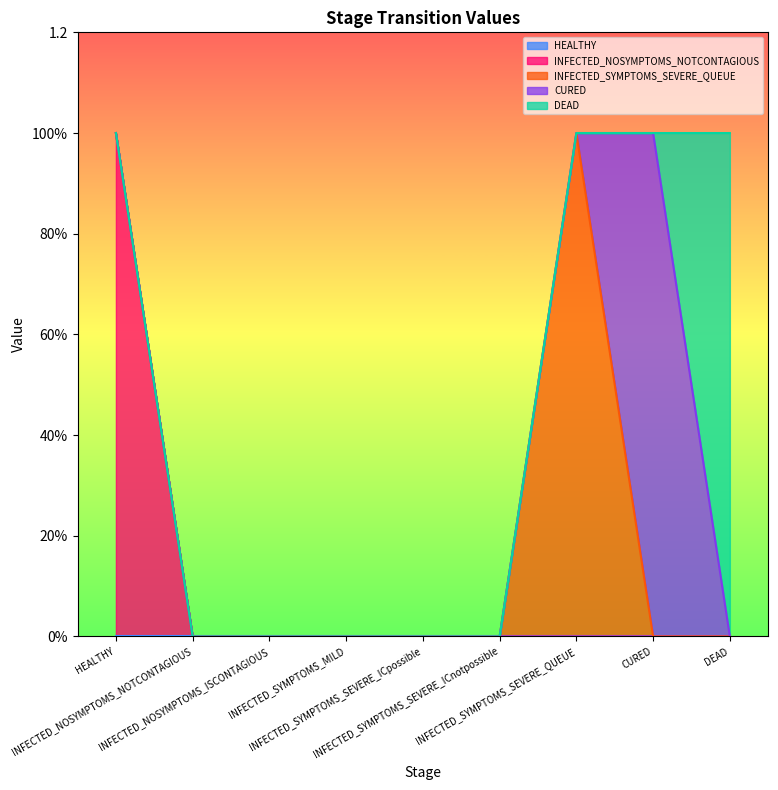

List the series in order of their peak value, highest first.

INFECTED_NOSYMPTOMS_NOTCONTAGIOUS, INFECTED_SYMPTOMS_SEVERE_QUEUE, CURED, DEAD, HEALTHY